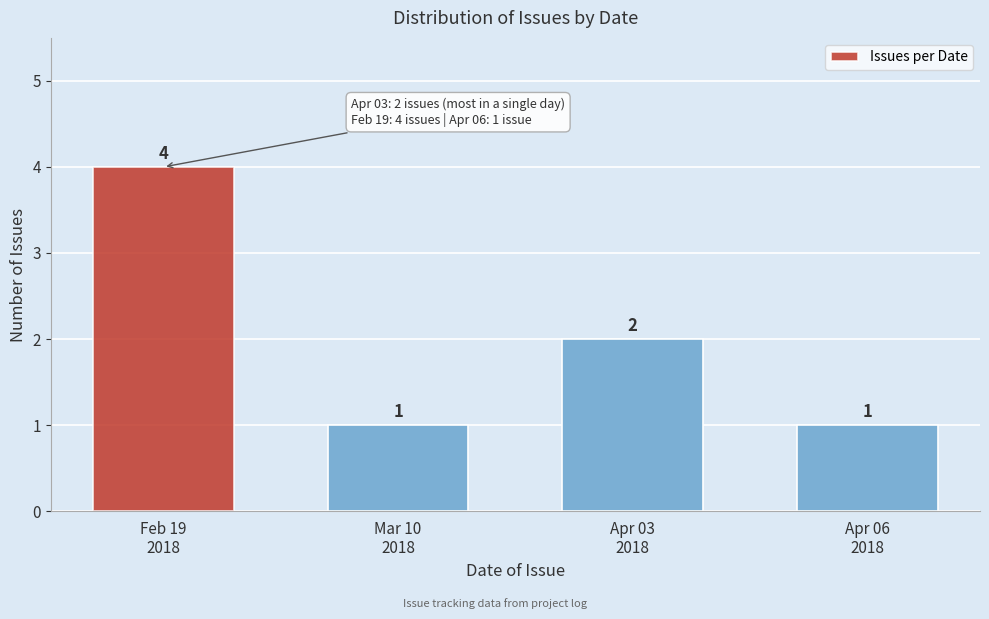

Reading left to right, what are all the values shown in this chart?

4	1	2	1